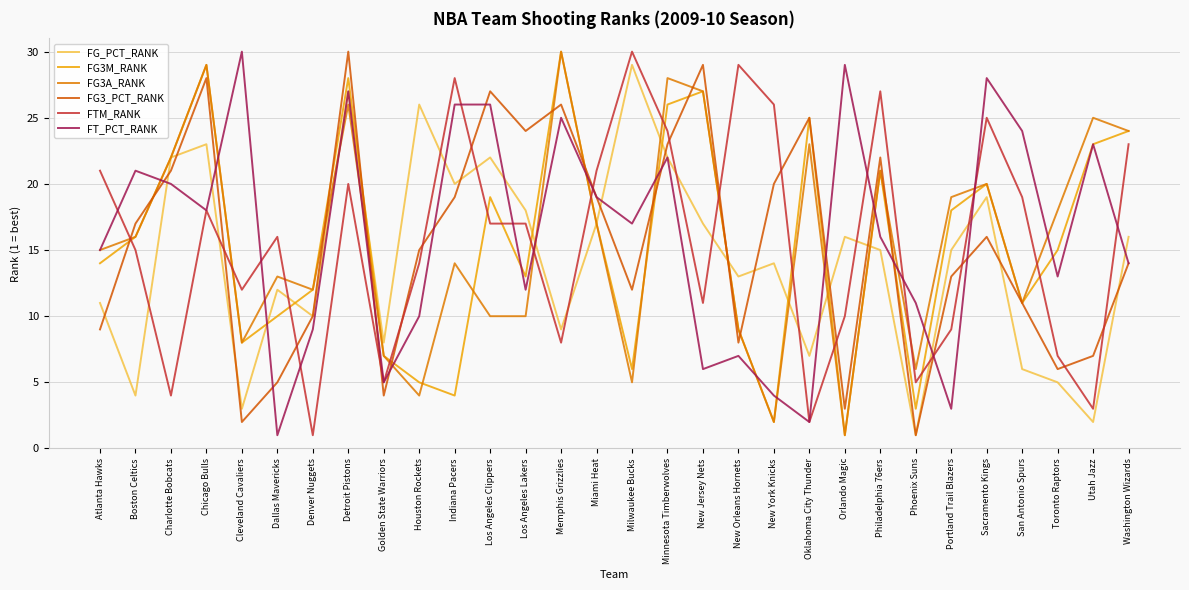

Which series changed the most between Charlotte Bobcats and Chicago Bulls?

FTM_RANK